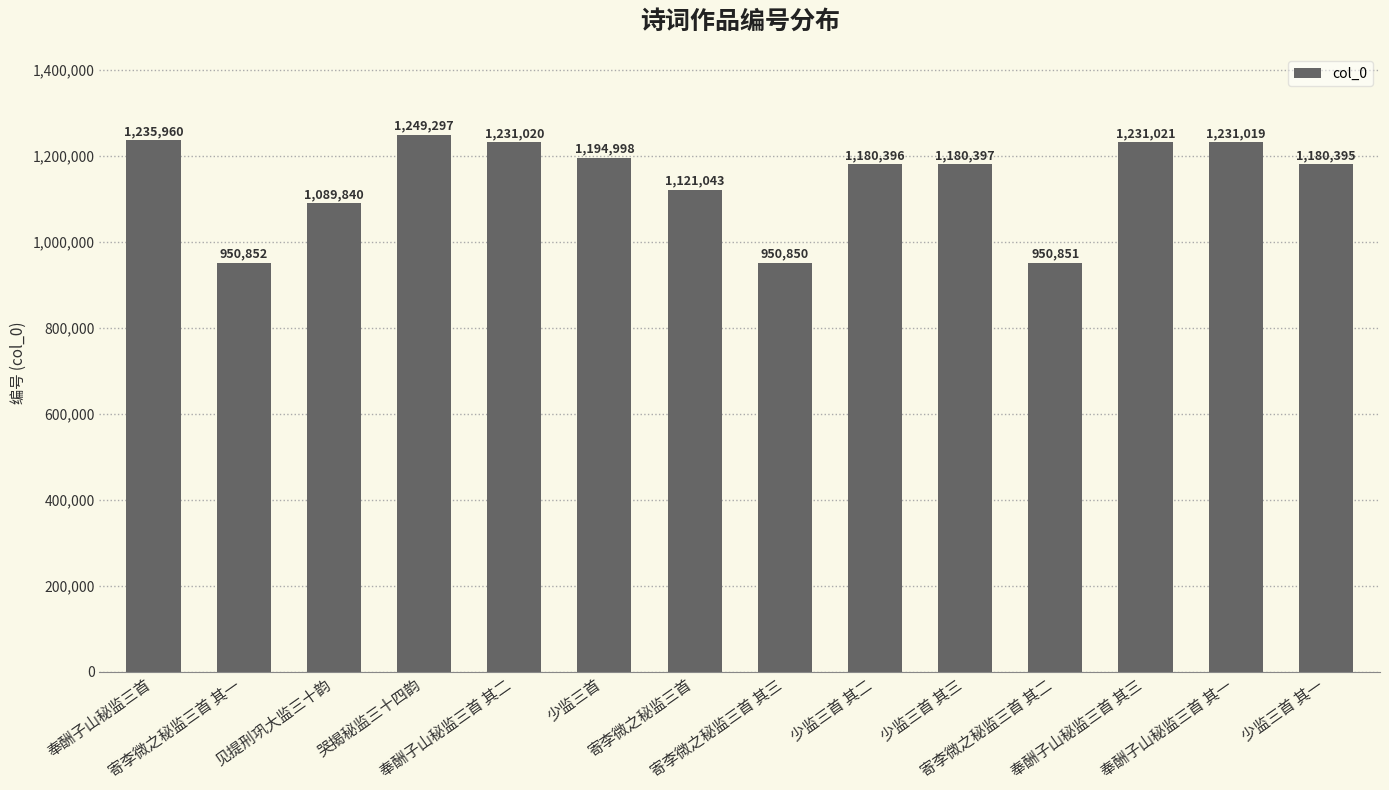

Where is the data nearest to the value 1100073?

见提刑巩大监三十韵